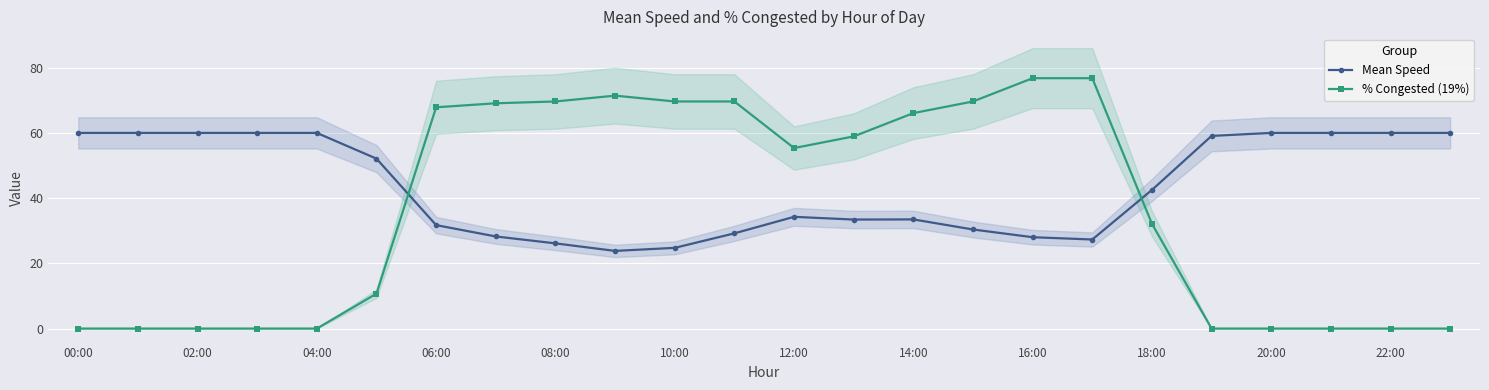

Reading left to right, what are all the values shown in this chart?

Mean Speed: 60.0	60.0	60.0	60.0	60.0	52.1	31.7	28.2	26.1	23.8	24.8	29.2	34.3	33.4	33.5	30.4	28.0	27.3	42.5	59.1	60.0	60.0	60.0	60.0
% Congested (19%): 0.0	0.0	0.0	0.0	0.0	10.7	67.9	69.1	69.6	71.4	69.6	69.6	55.4	58.9	66.1	69.6	76.8	76.8	32.1	0.0	0.0	0.0	0.0	0.0